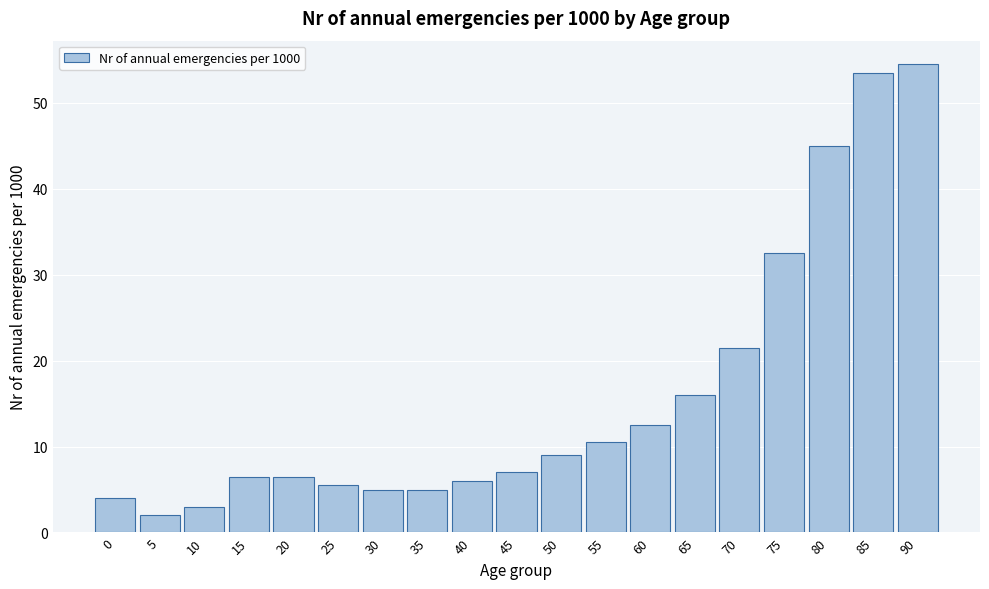

Reading left to right, transcribe all the data shown in this chart.

0=4.0	5=2.0	10=3.0	15=6.5	20=6.5	25=5.5	30=5.0	35=5.0	40=6.0	45=7.0	50=9.0	55=10.5	60=12.5	65=16.0	70=21.5	75=32.5	80=45.0	85=53.5	90=54.5